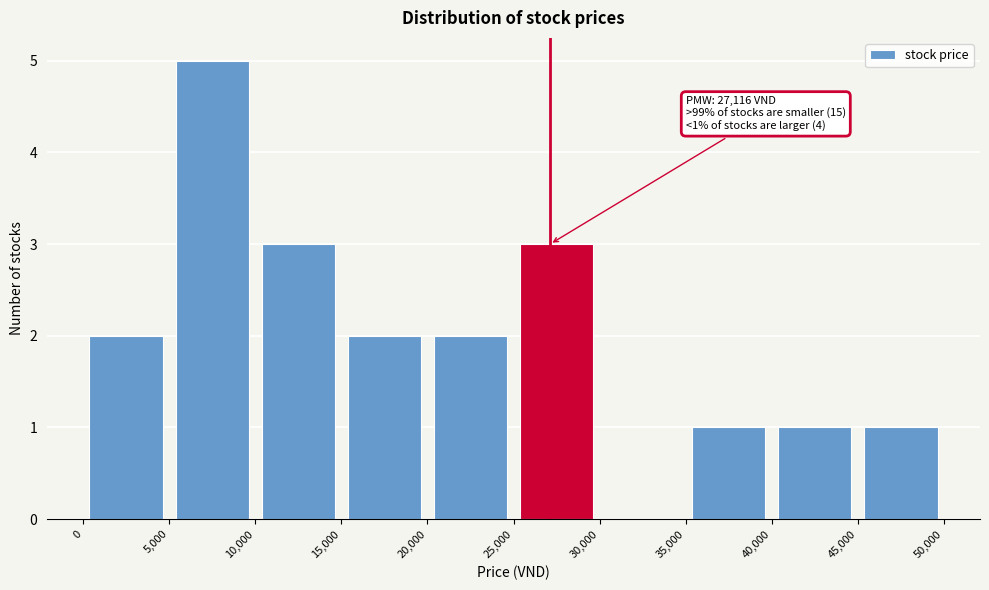

Over which range of the x-axis is the bar tallest?

5,000 to 10,000